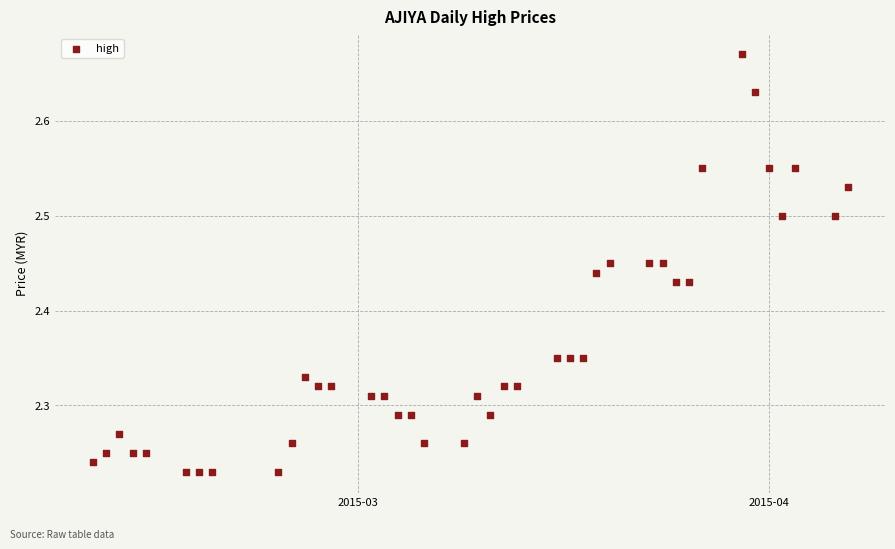

What is the range of Y values (max minus min)?

0.4